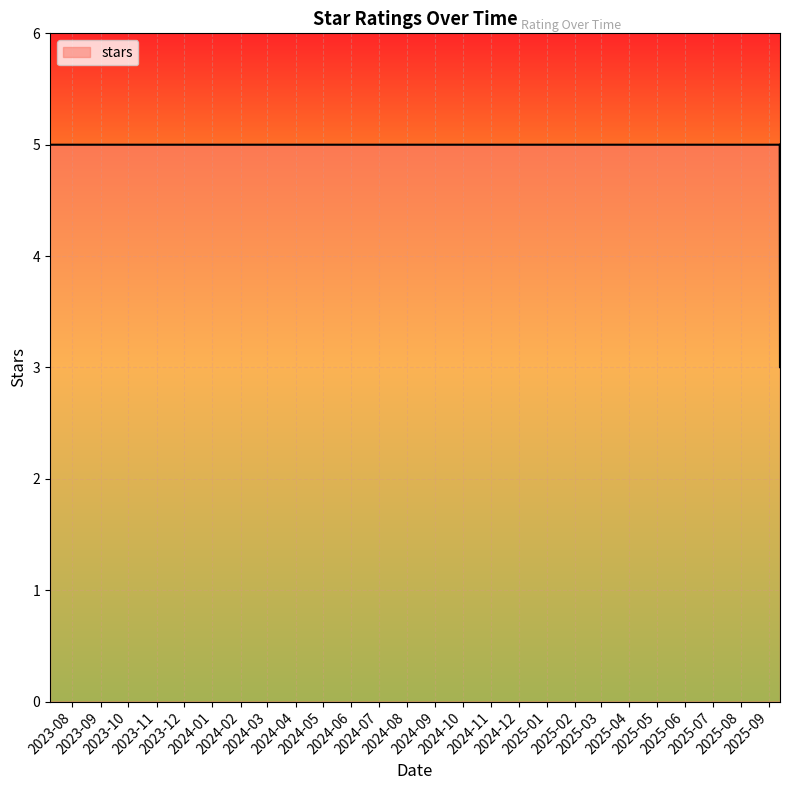

What is the sum of the values at 2025-09-12 and 2025-08-28?

10